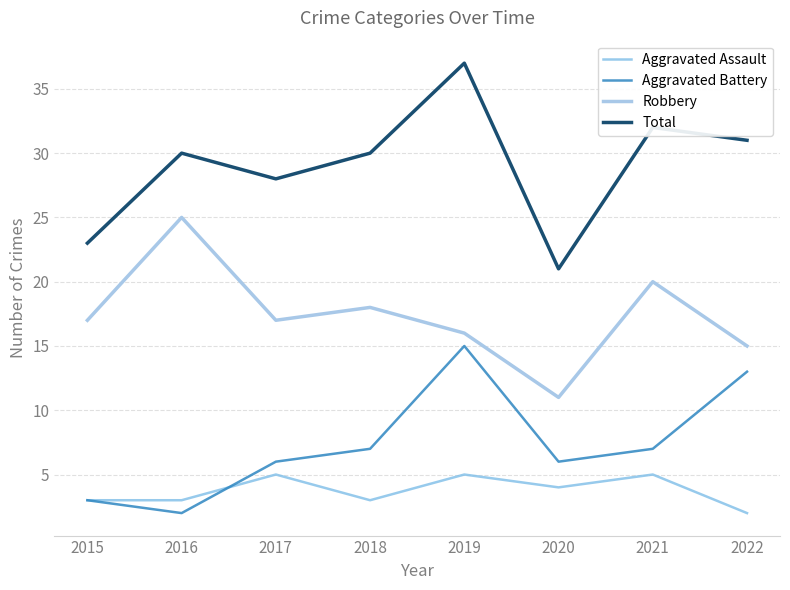

What is the spread (max minus min) of values at 2022?

29